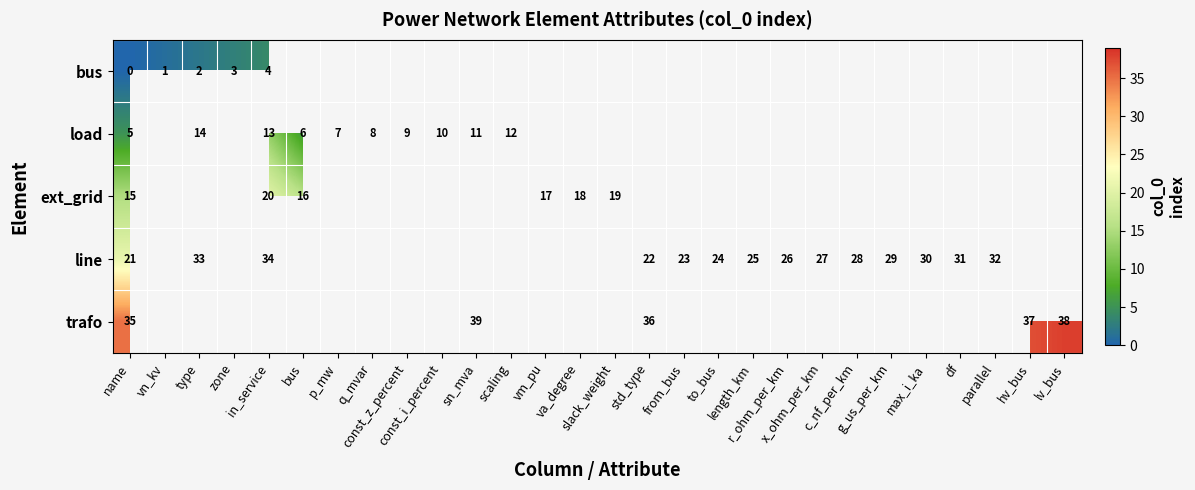

Where is row_1 nearest to the value 9?

const_z_percent